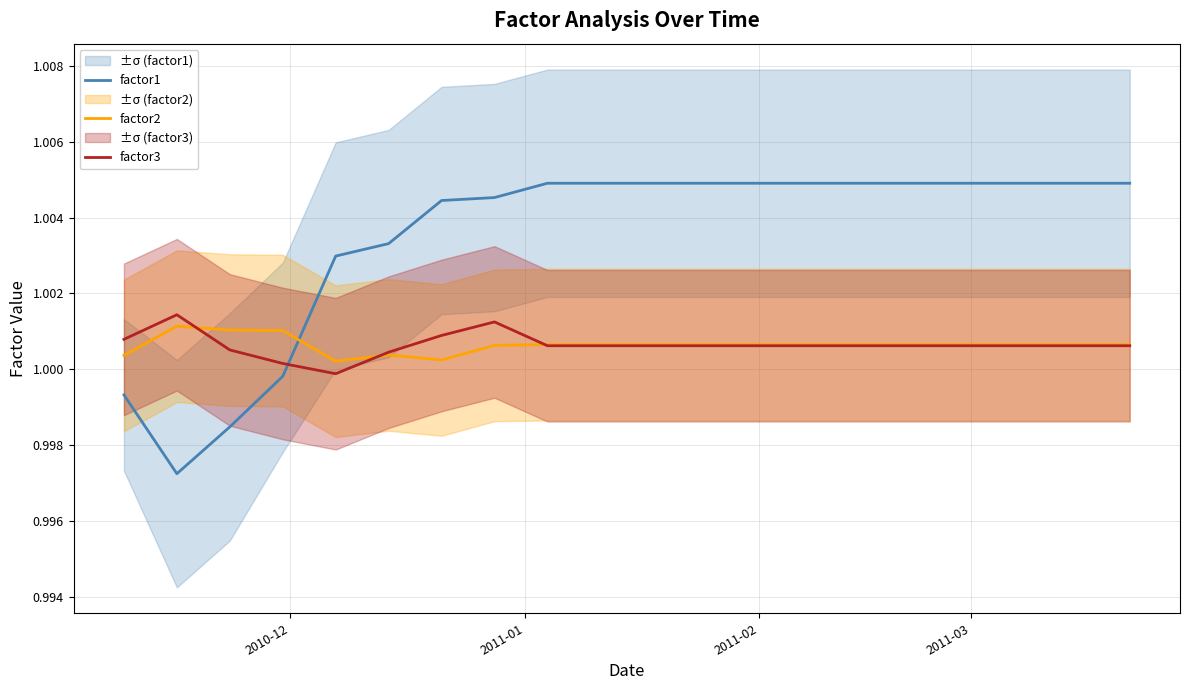

Which series ends up on top after the final intersection of factor1 and factor2?

factor1